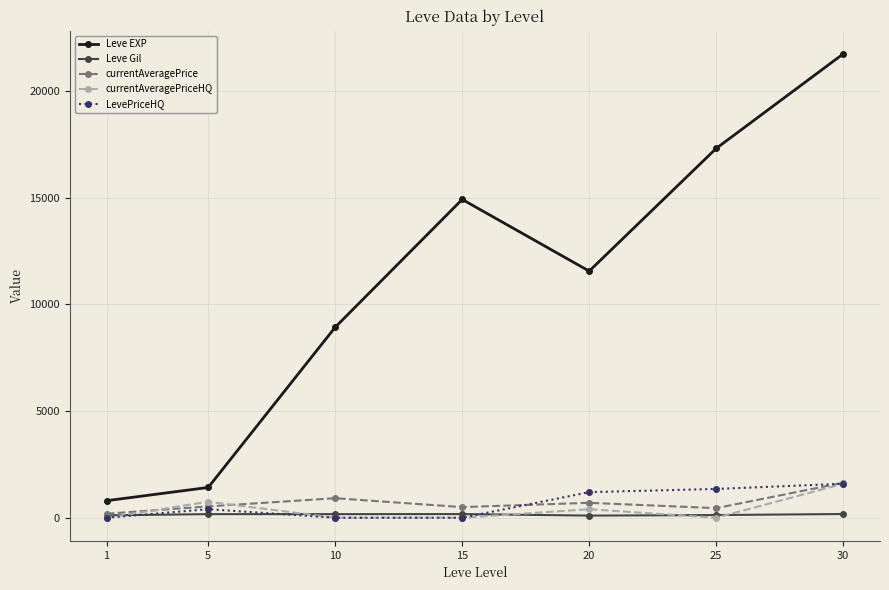

The value of LevePriceHQ at 30 is 1593.3. True or false?

True